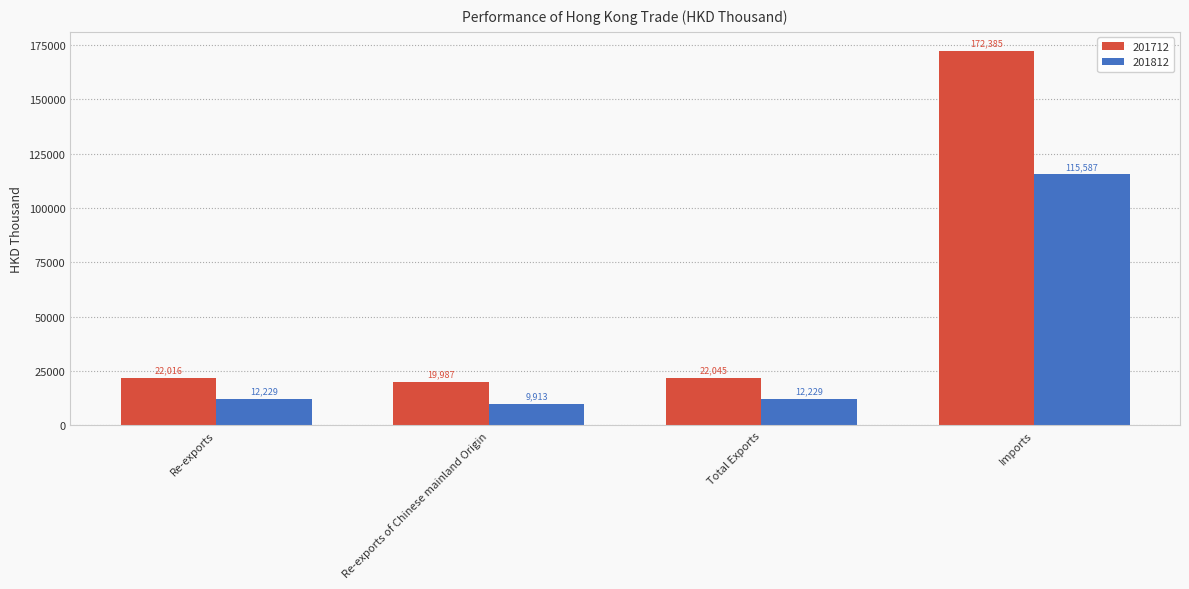

Where is 201712 nearest to the value 96186?

Total Exports